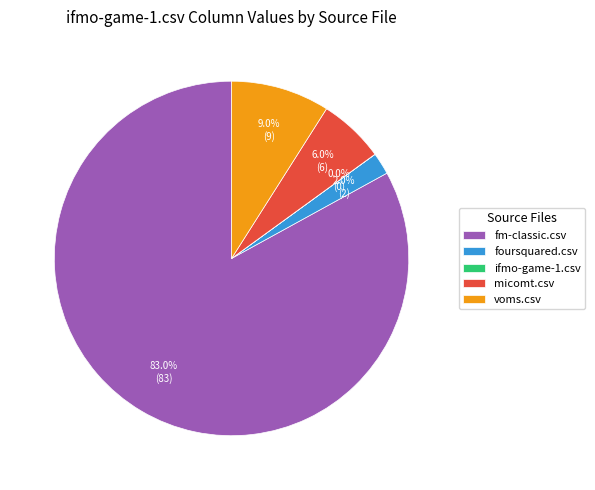

Is it true that micomt.csv is 20% of the pie?

False